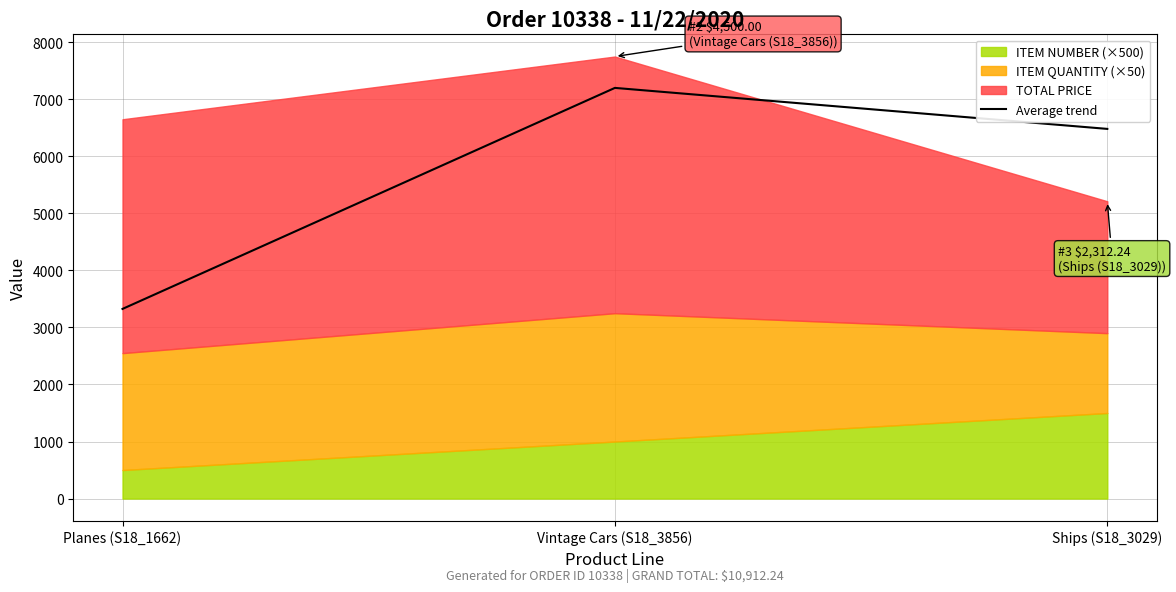

What is the label of the 2nd point from the left?

Vintage Cars (S18_3856)